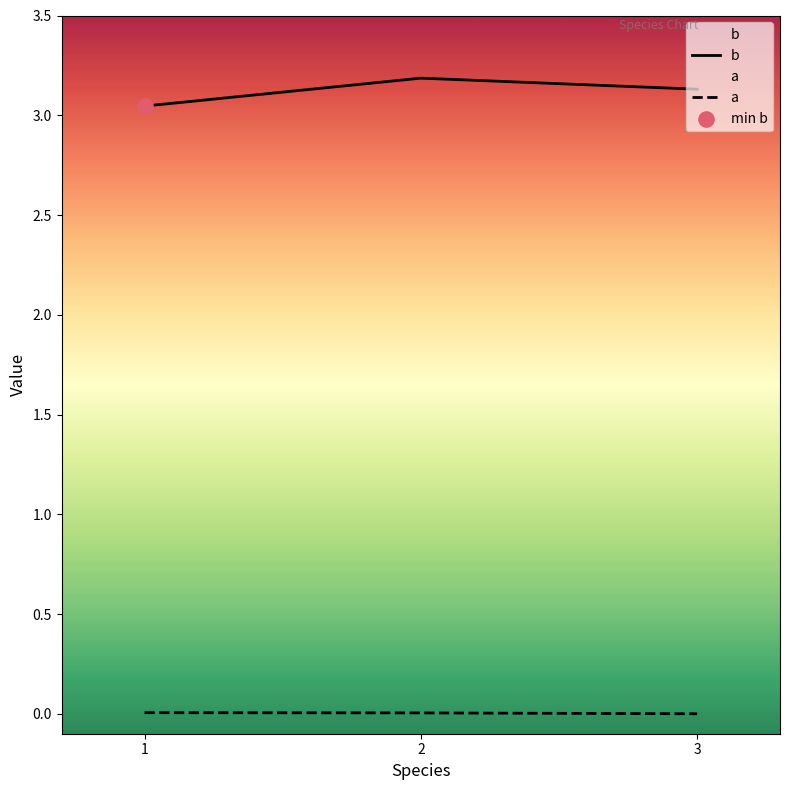

Which series has the largest total across all categories?

b